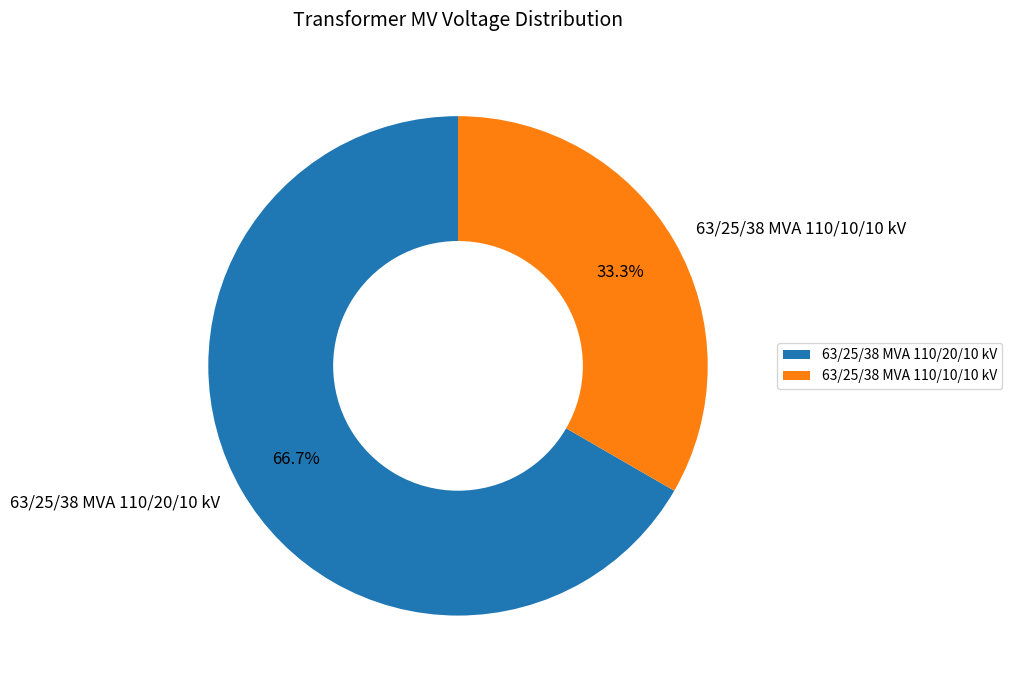

Rank the categories by value from lowest to highest.

63/25/38 MVA 110/10/10 kV, 63/25/38 MVA 110/20/10 kV